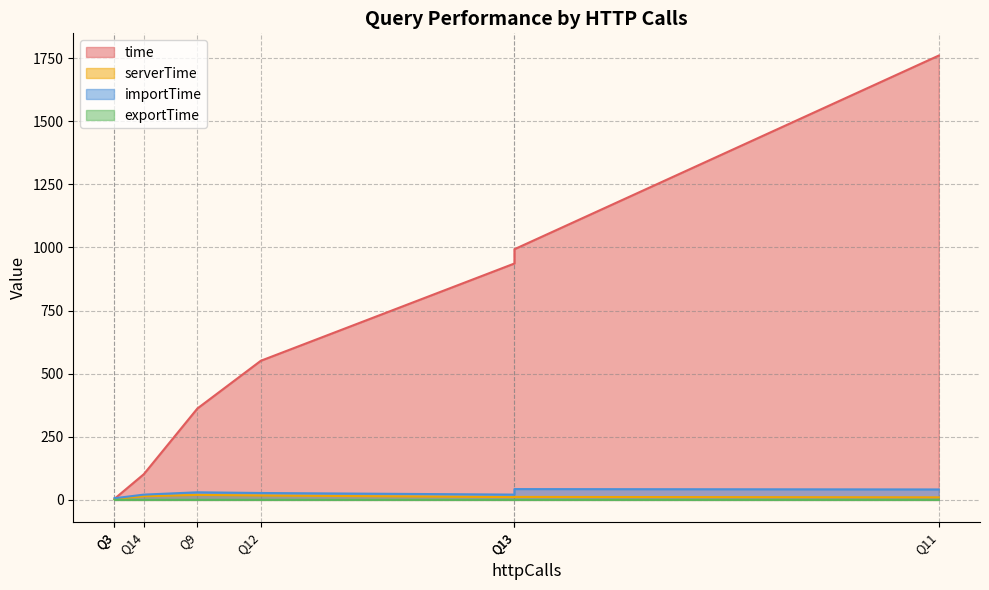

Is it true that serverTime equals 6.8 at 170?

False